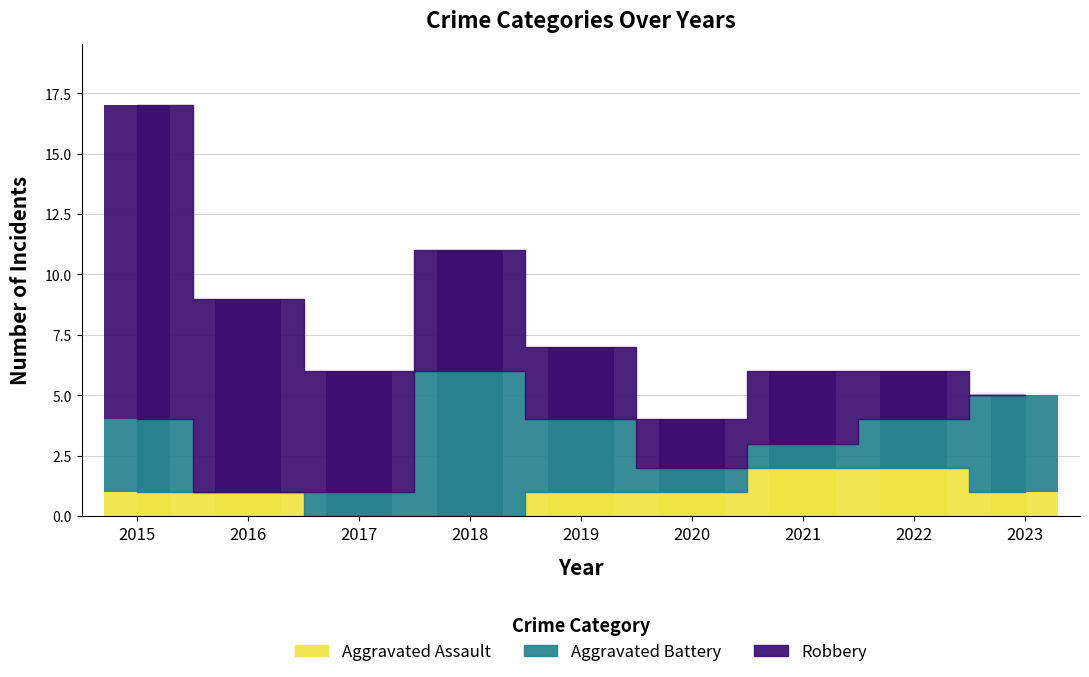

List the series in order of their overall mean, highest first.

Robbery, Aggravated Battery, Aggravated Assault